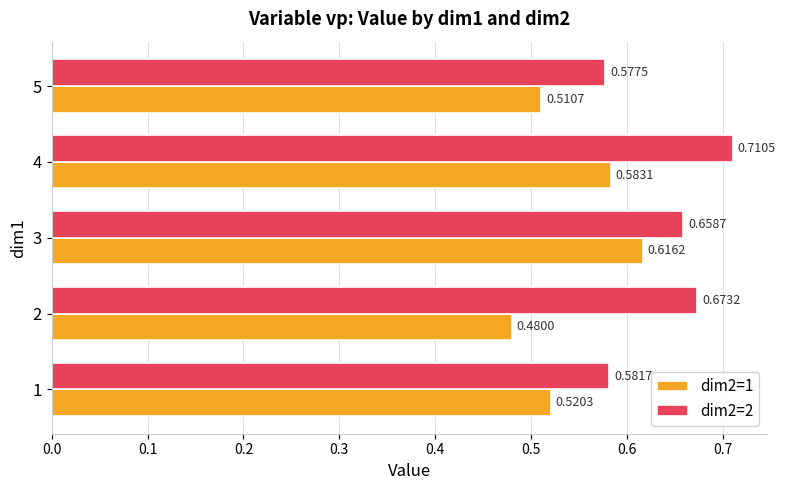

At which category is the sum across all series the highest?

4